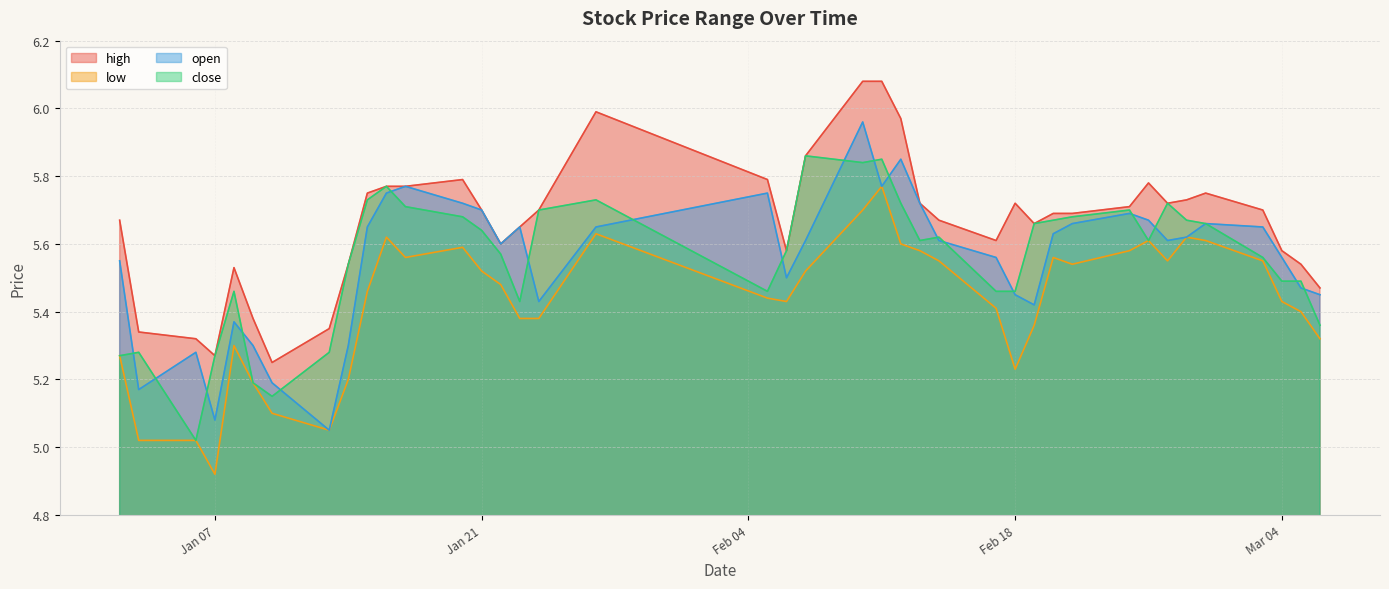

Which series has the largest range (max minus min)?

open